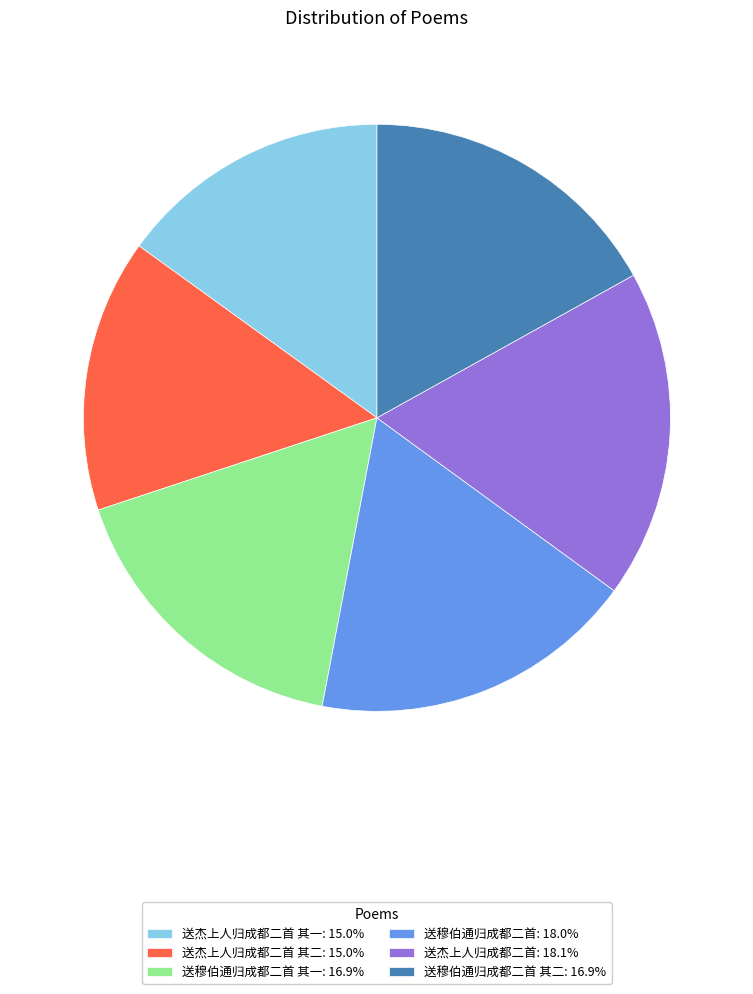

Approximately how many times larger is the value at 送杰上人归成都二首 其二: 15.0% compared to 送穆伯通归成都二首 其一: 16.9%?

0.9